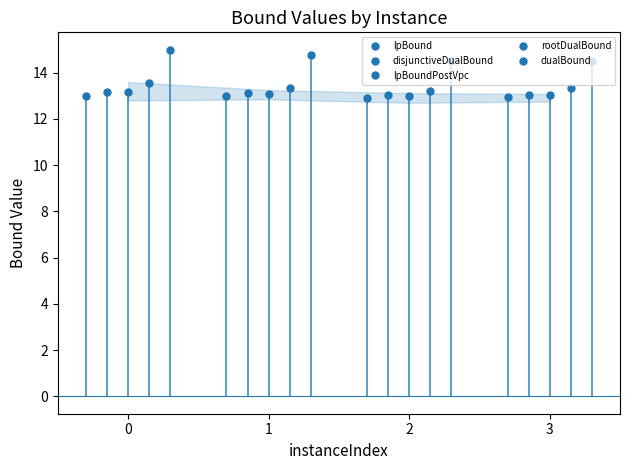

True or false: lpBoundPostVpc and rootDualBound cross at least once.

False